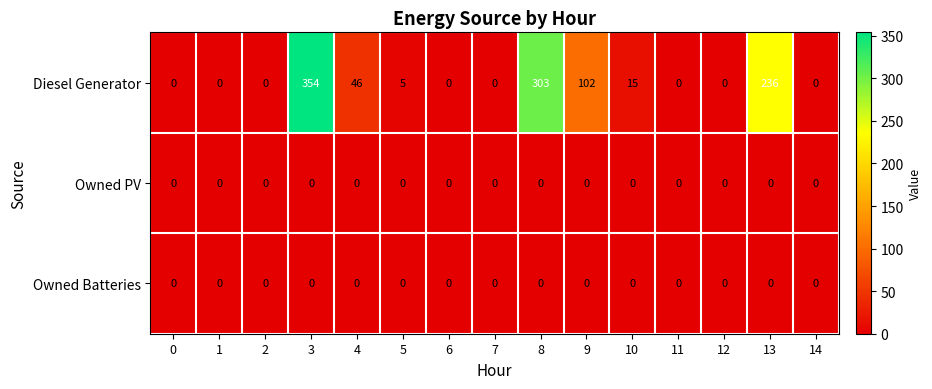

What is the difference between the maximum and minimum values in the Diesel Generator series?

354